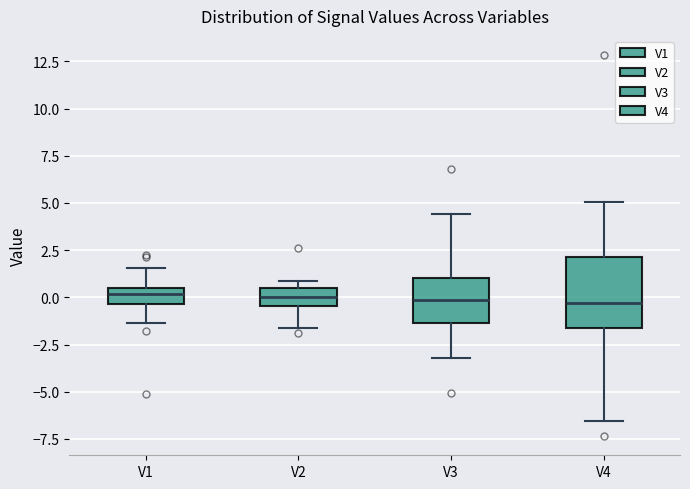

Where does the upper whisker of the box for V1 end on the y-axis? The values are not printed on the chart, so give them approximately, as read against the axis.

1.5